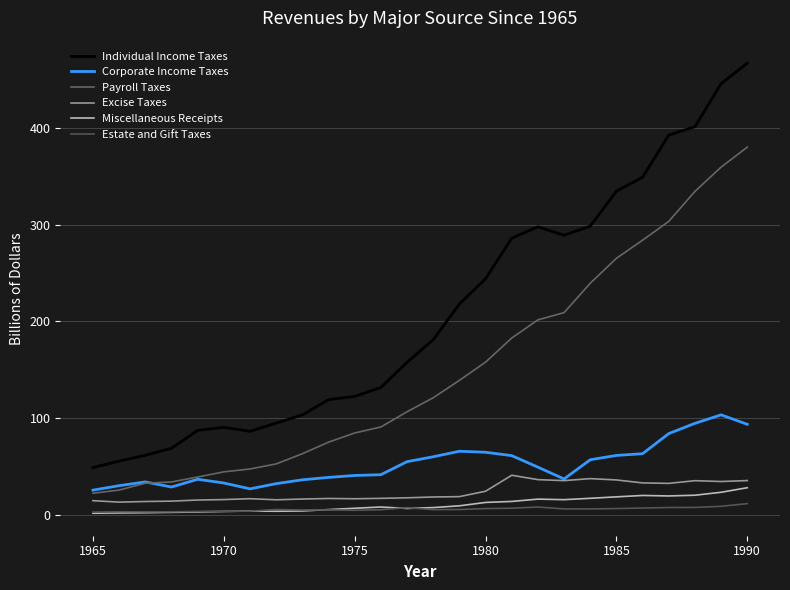

How many lines are shown in the chart?

6